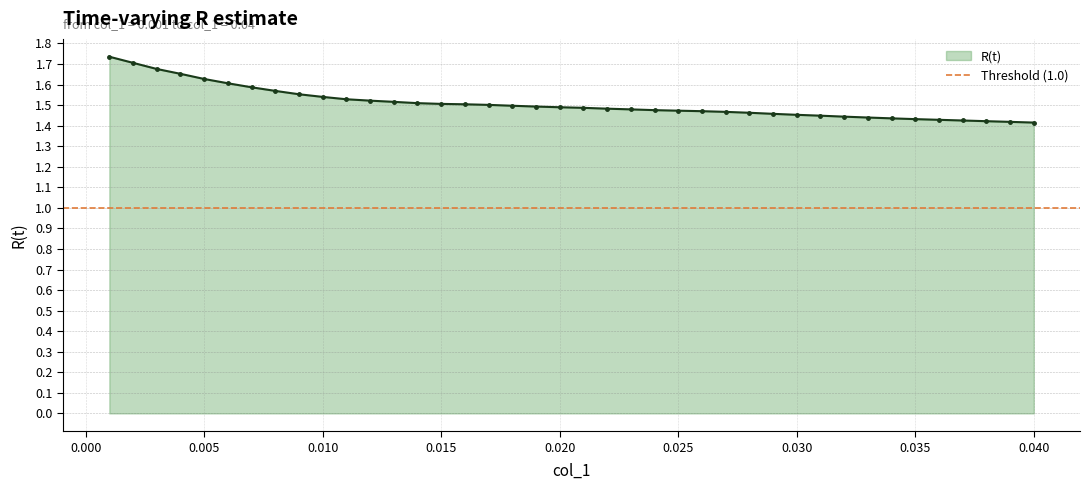

Count the R(t) values in the range 1 to 2.

40